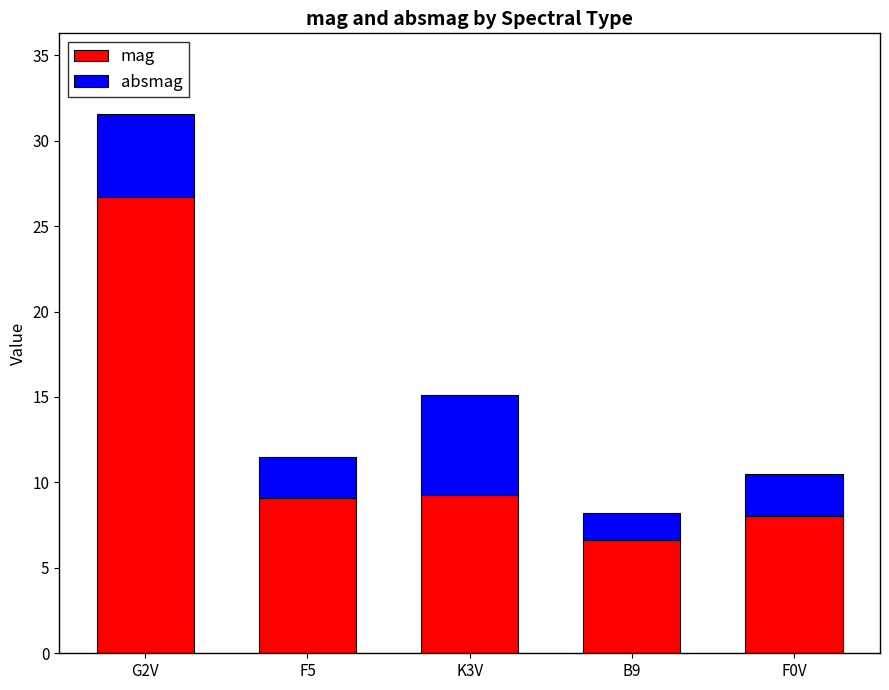

True or false: mag has a value of 26.7 at G2V.

True